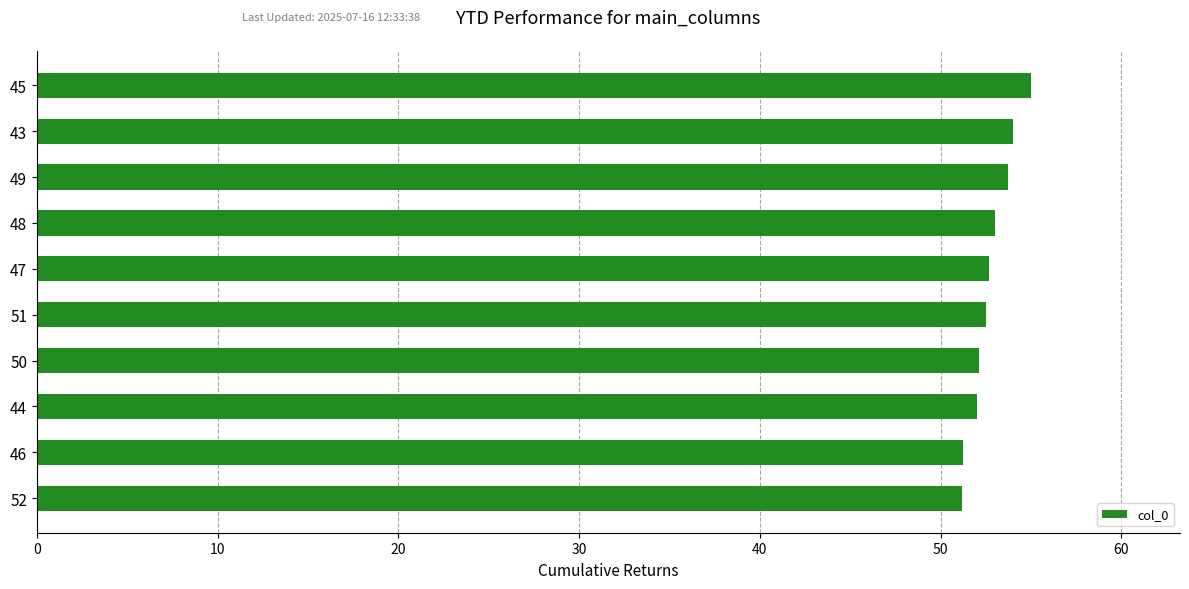

What is the maximum value shown in the chart?

55.0